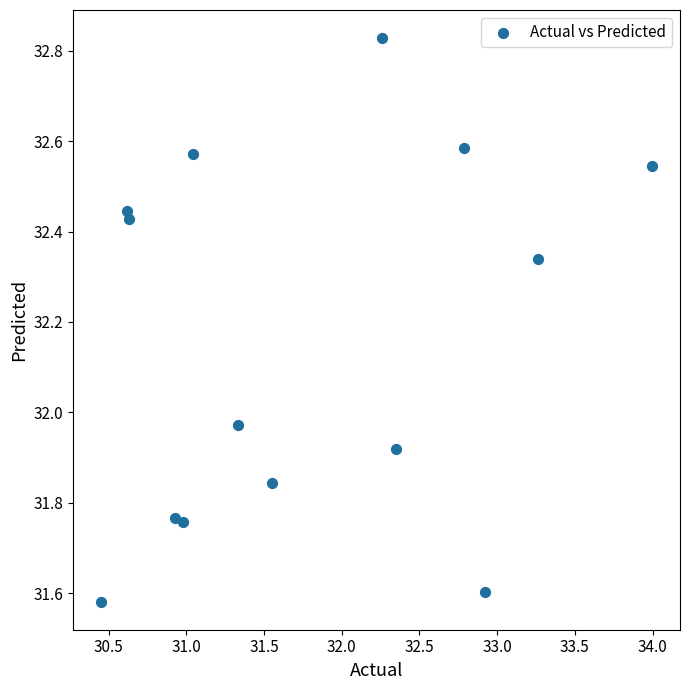

What is the range of Y values (max minus min)?

1.2